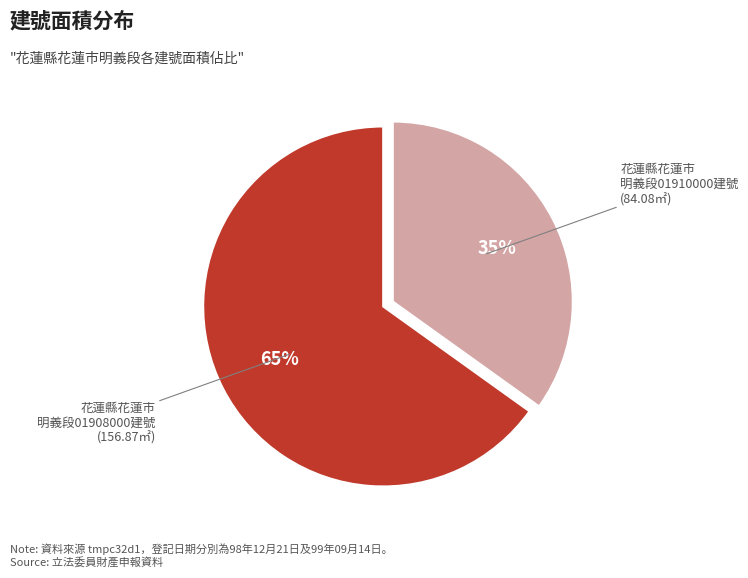

To the nearest percent, what portion does 花蓮縣花蓮市 明義段01908000建號 (156.87㎡) represent?

65%